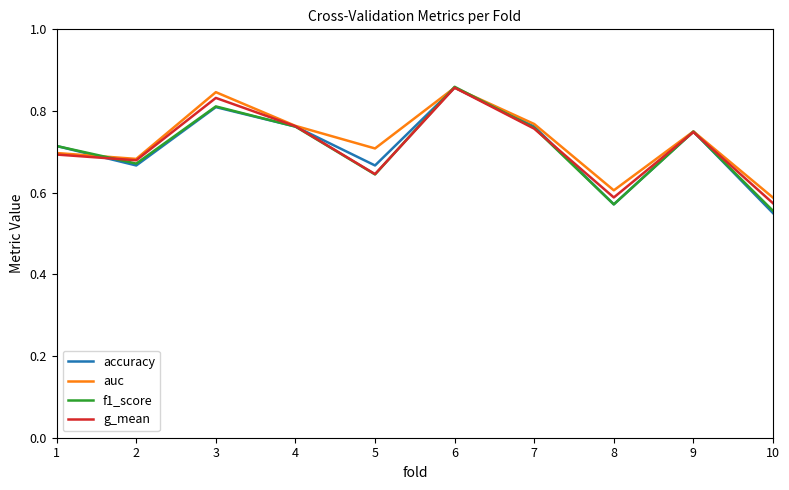

Which series has the largest range (max minus min)?

accuracy